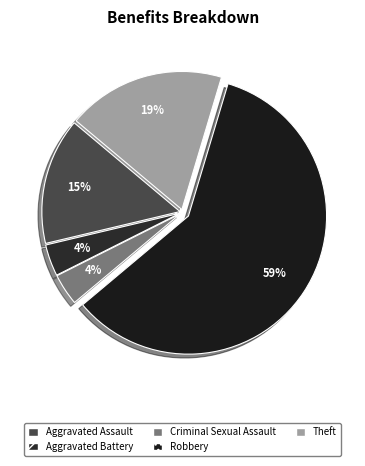

The Aggravated Assault slice represents 10% of the pie. True or false?

False